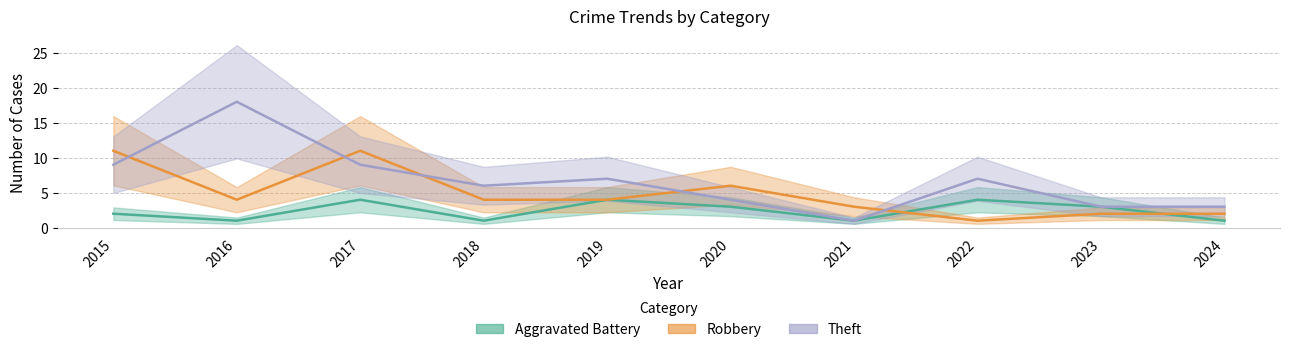

Rank the series by their average value, from lowest to highest.

Aggravated Battery, Robbery, Theft